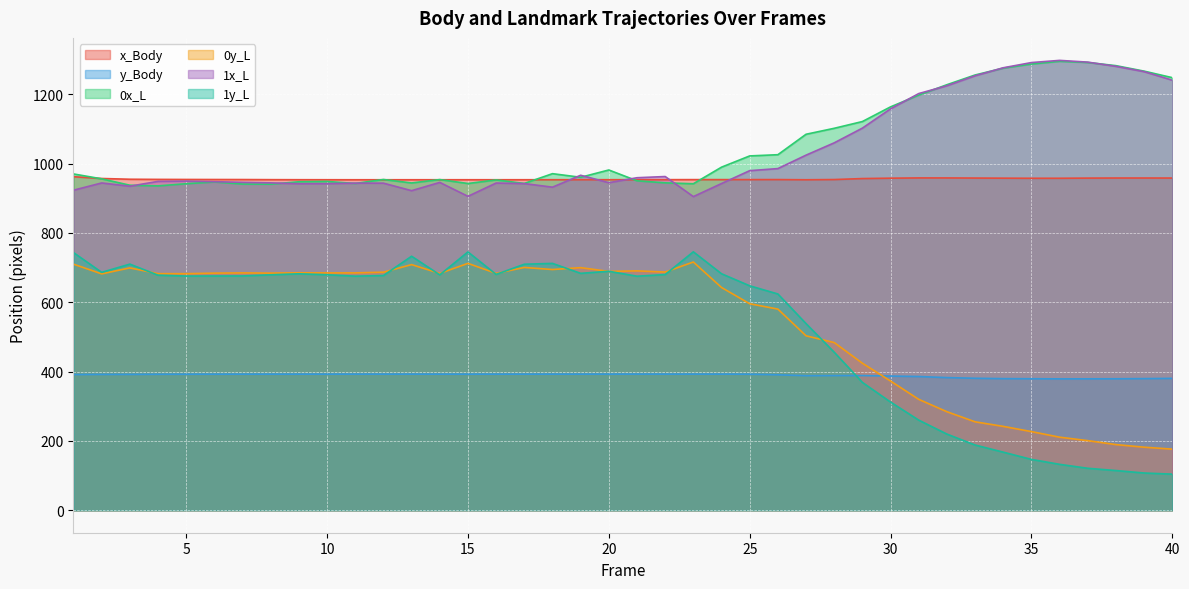

The value of 0y_L at 14 is 683.3. True or false?

True